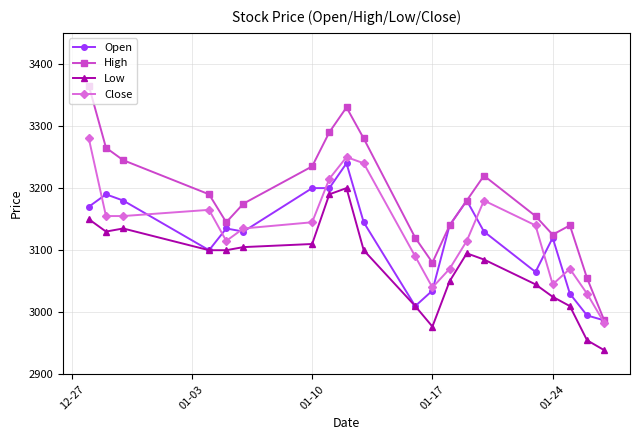

True or false: Low and High intersect in this chart.

False